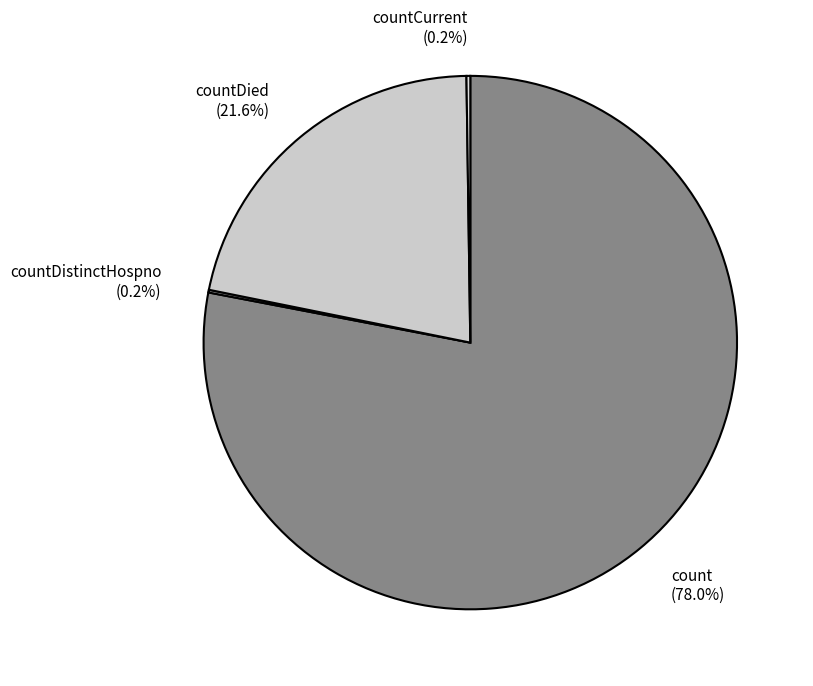

What is the majority slice?

count (78.0%)